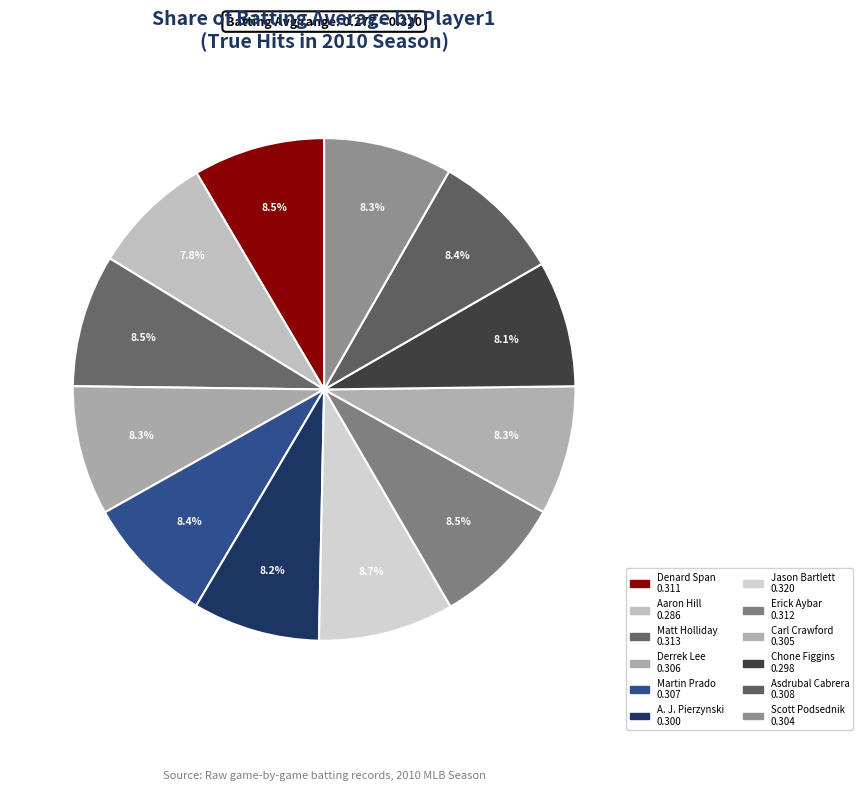

Which slice is the smallest?

Aaron Hill